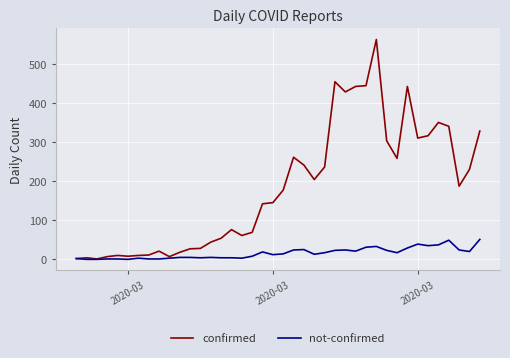

What is the highest value of the confirmed series?

562